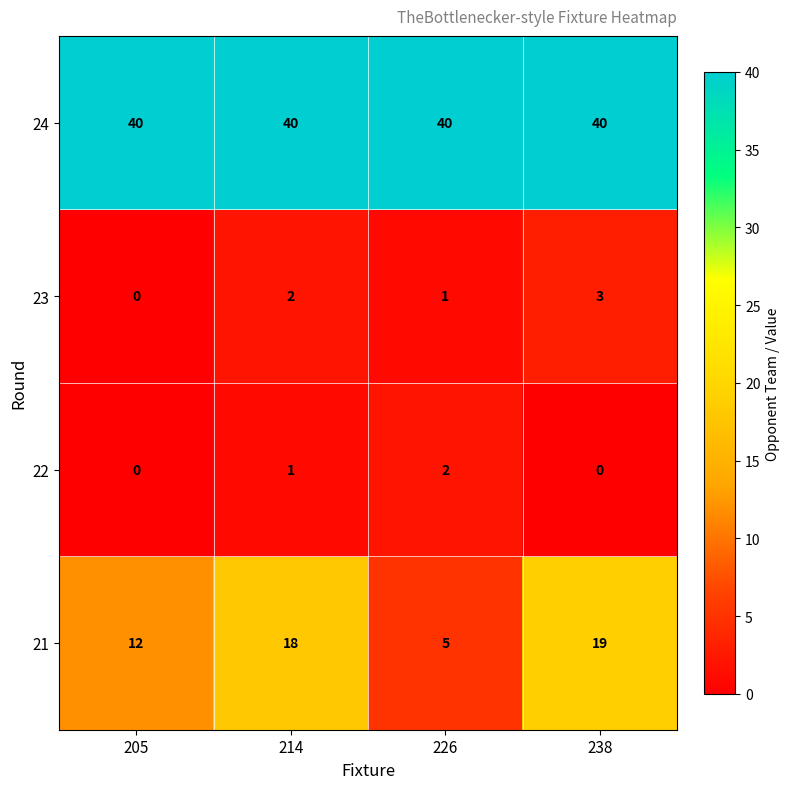

Is the value of 24 at 226 greater than the value of 21 at 205?

Yes